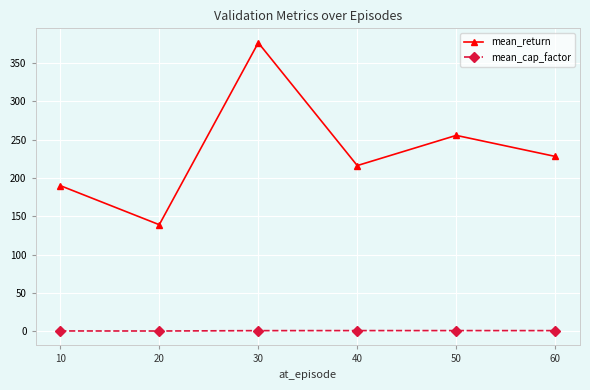

Which series has the widest spread of values?

mean_return